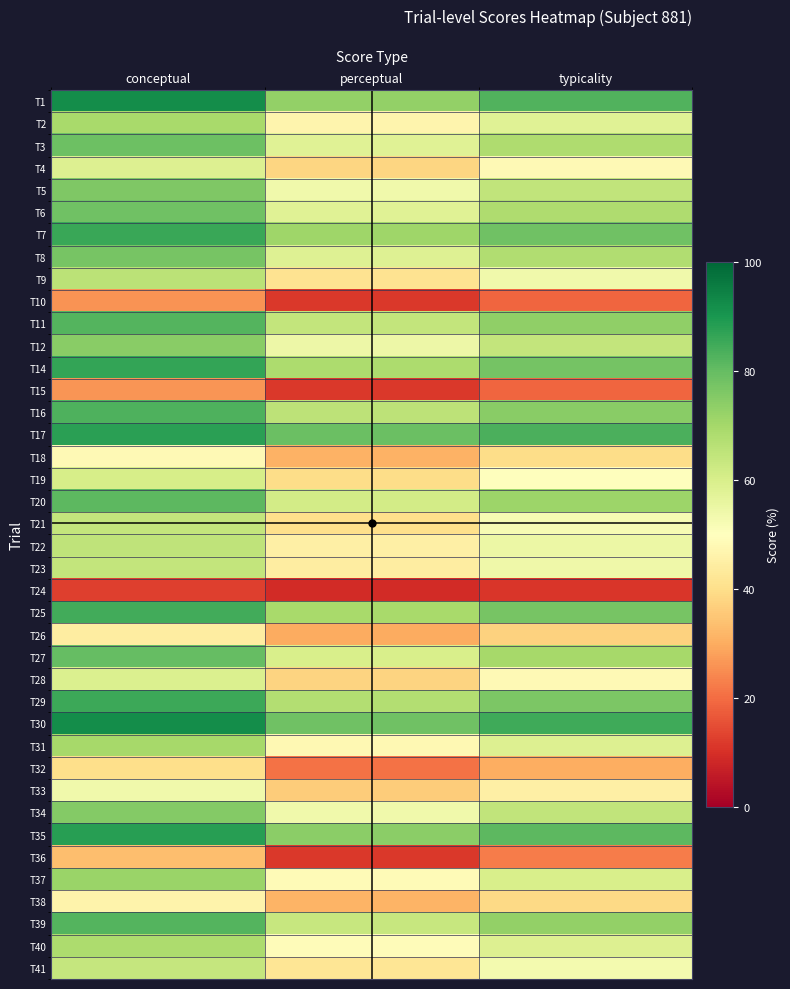

Reading right to left, what are all the values shown in this chart?

T1: typicality=82.5	perceptual=73.0	conceptual=92.0
T2: typicality=58.0	perceptual=46.6	conceptual=69.4
T3: typicality=68.3	perceptual=57.9	conceptual=78.7
T4: typicality=48.4	perceptual=38.2	conceptual=58.6
T5: typicality=64.8	perceptual=53.5	conceptual=76.0
T6: typicality=68.3	perceptual=58.1	conceptual=78.5
T7: typicality=78.3	perceptual=70.7	conceptual=85.9
T8: typicality=67.8	perceptual=58.4	conceptual=77.1
T9: typicality=53.6	perceptual=41.2	conceptual=65.9
T10: typicality=18.8	perceptual=11.7	conceptual=26.0
T11: typicality=73.2	perceptual=64.1	conceptual=82.2
T12: typicality=64.3	perceptual=54.3	conceptual=74.2
T14: typicality=77.5	perceptual=68.4	conceptual=86.5
T15: typicality=18.9	perceptual=11.5	conceptual=26.3
T16: typicality=74.2	perceptual=65.5	conceptual=82.9
T17: typicality=83.4	perceptual=79.0	conceptual=87.9
T18: typicality=39.5	perceptual=30.9	conceptual=48.1
T19: typicality=50.1	perceptual=39.7	conceptual=60.5
T20: typicality=71.2	perceptual=61.3	conceptual=81.1
T21: typicality=52.2	perceptual=40.1	conceptual=64.2
T22: typicality=55.0	perceptual=45.0	conceptual=65.0
T23: typicality=54.2	perceptual=44.1	conceptual=64.3
T24: typicality=11.1	perceptual=9.2	conceptual=12.9
T25: typicality=77.1	perceptual=69.5	conceptual=84.6
T26: typicality=37.3	perceptual=30.1	conceptual=44.5
T27: typicality=69.9	perceptual=59.8	conceptual=79.9
T28: typicality=48.3	perceptual=37.6	conceptual=59.1
T29: typicality=76.4	perceptual=67.3	conceptual=85.5
T30: typicality=85.1	perceptual=78.2	conceptual=92.0
T31: typicality=59.0	perceptual=48.0	conceptual=69.9
T32: typicality=30.5	perceptual=20.9	conceptual=40.0
T33: typicality=45.0	perceptual=36.0	conceptual=53.9
T34: typicality=64.5	perceptual=53.8	conceptual=75.2
T35: typicality=81.1	perceptual=74.0	conceptual=88.2
T36: typicality=22.4	perceptual=11.4	conceptual=33.5
T37: typicality=60.1	perceptual=48.4	conceptual=71.7
T38: typicality=38.9	perceptual=31.3	conceptual=46.4
T39: typicality=72.9	perceptual=63.5	conceptual=82.2
T40: typicality=58.9	perceptual=49.2	conceptual=68.5
T41: typicality=53.0	perceptual=42.0	conceptual=64.0